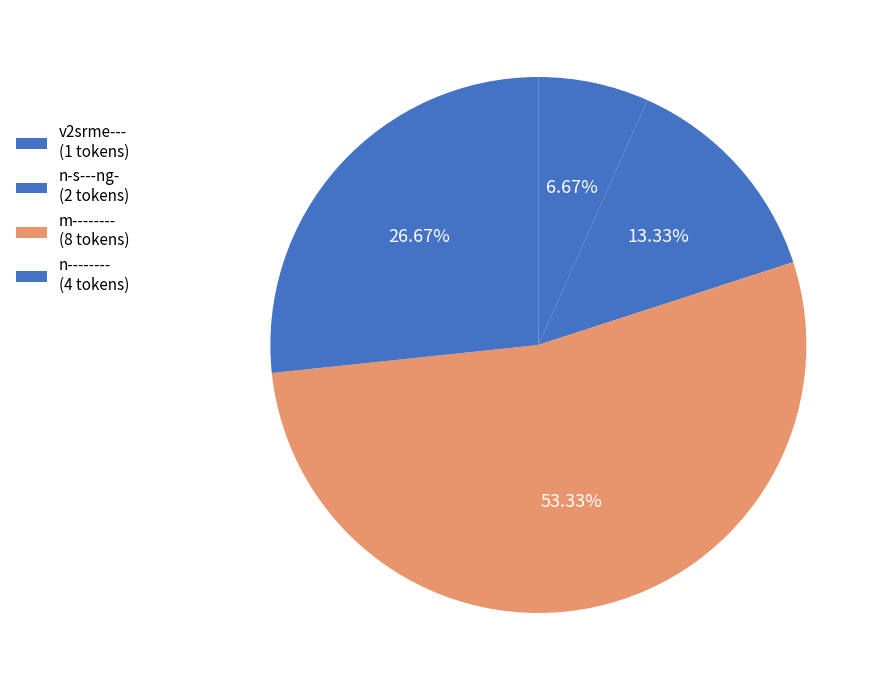

How many slices are in this pie chart?

4